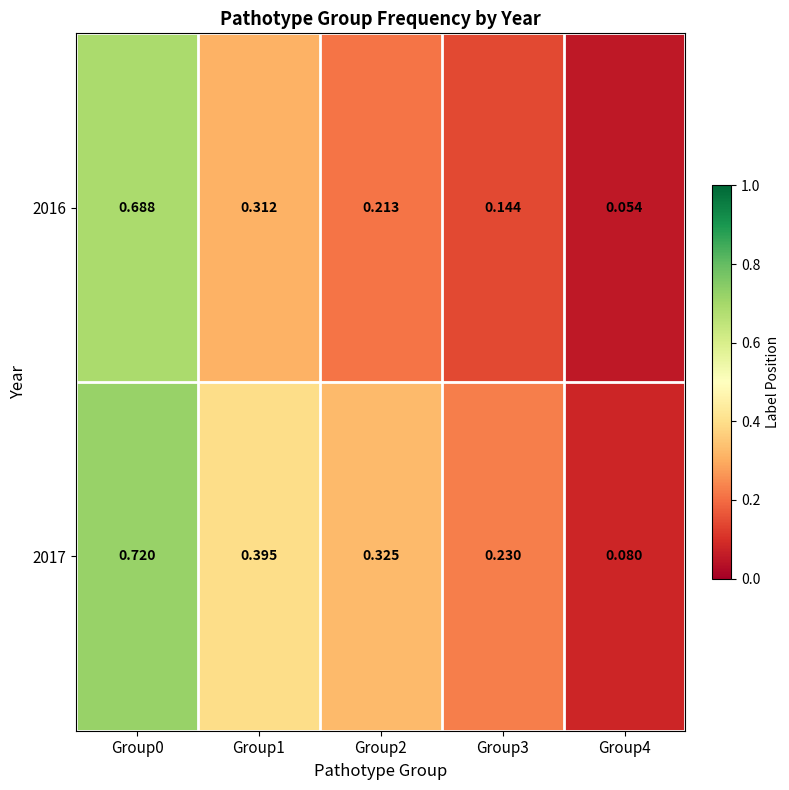

Is the value of 2017 at Group3 greater than the value of 2016 at Group2?

Yes